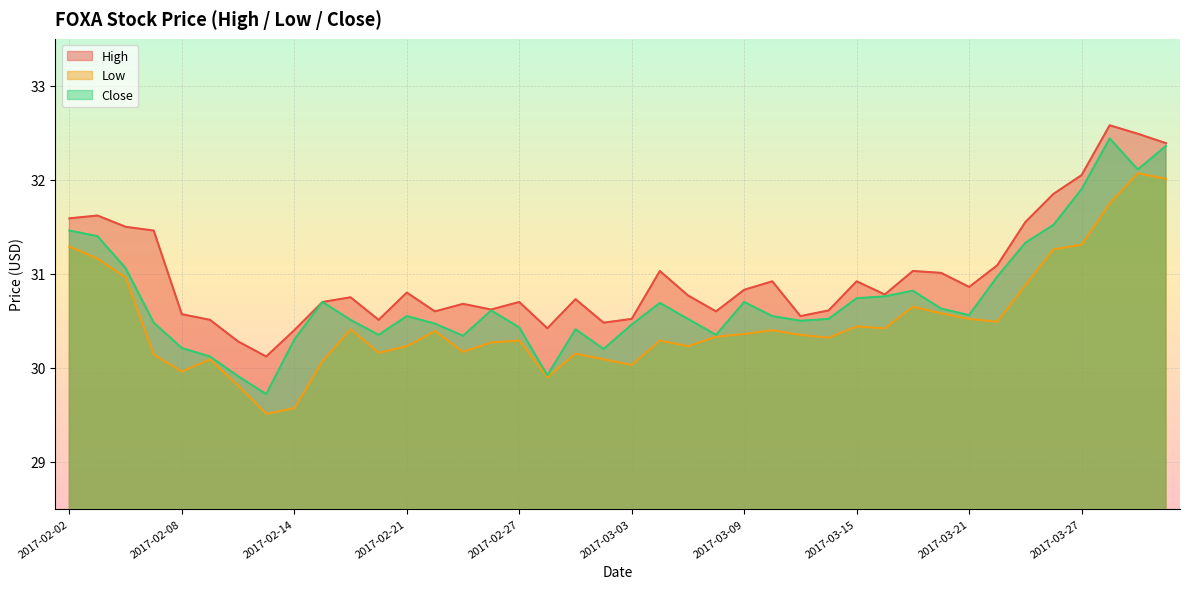

True or false: Low has more than 0 interior local peaks.

True